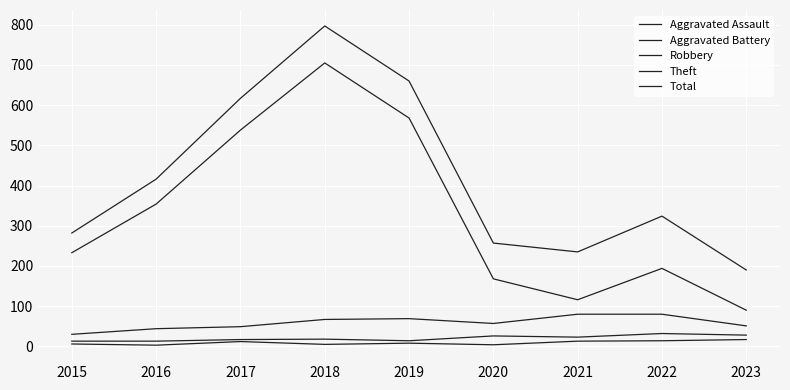

How many lines are shown in the chart?

5